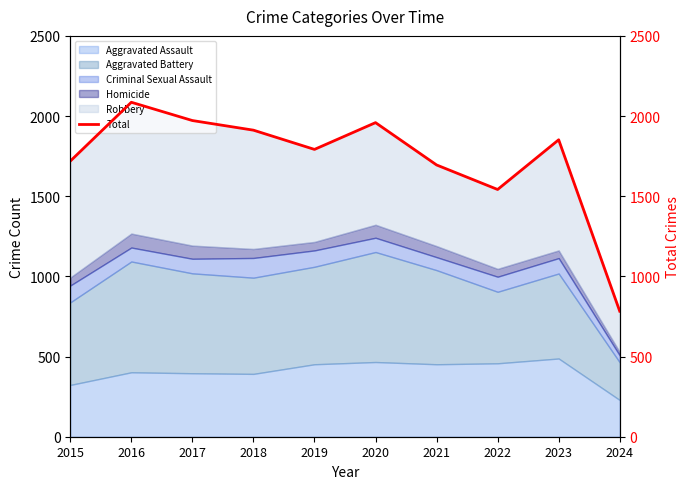

Rank the categories by value from lowest to highest.

2024, 2022, 2021, 2015, 2019, 2023, 2018, 2020, 2017, 2016